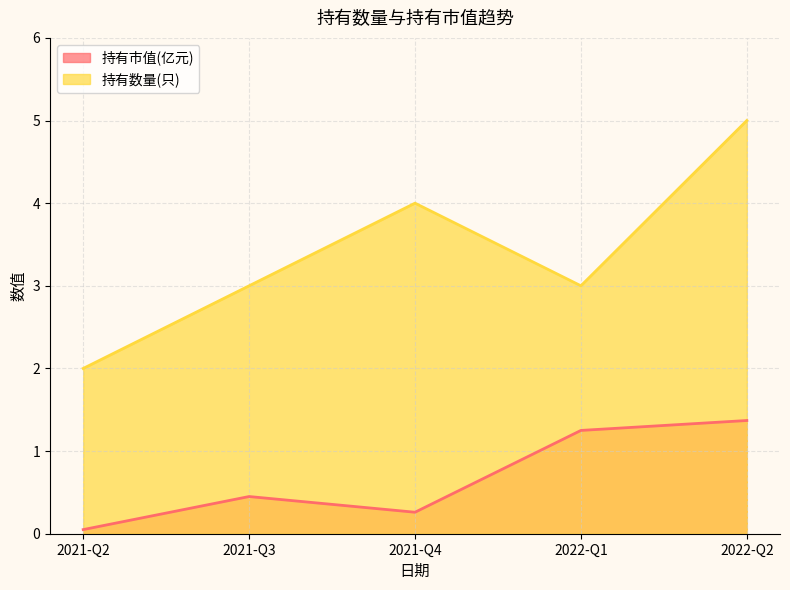

True or false: 持有市值(亿元) and 持有数量(只) cross at least once.

False